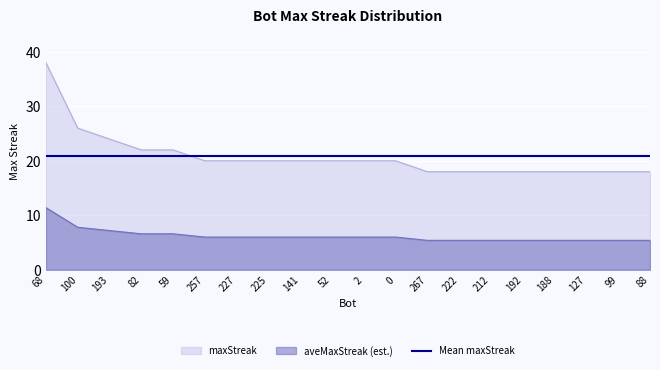

How many values exceed 20?

5